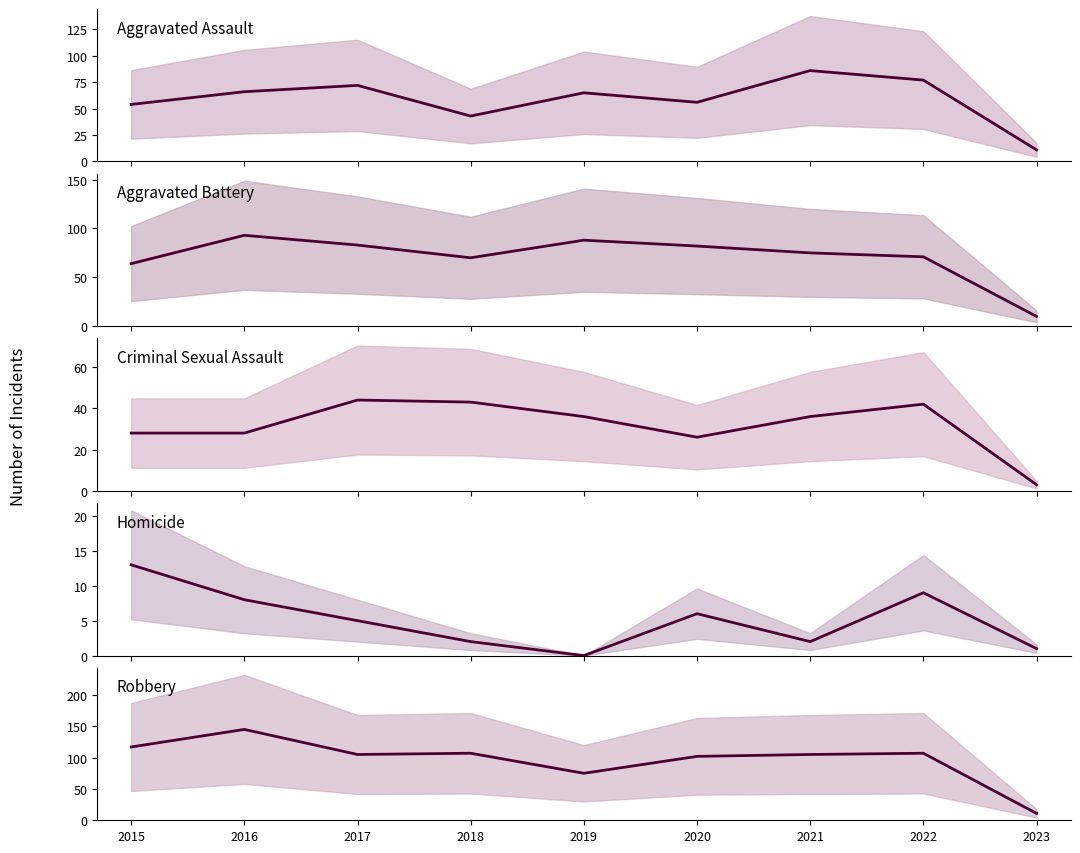

Reading right to left, what are all the values shown in this chart?

Aggravated Assault: 2023=11	2022=77	2021=86	2020=56	2019=65	2018=43	2017=72	2016=66	2015=54
Aggravated Battery: 2023=10	2022=71	2021=75	2020=82	2019=88	2018=70	2017=83	2016=93	2015=64
Criminal Sexual Assault: 2023=3	2022=42	2021=36	2020=26	2019=36	2018=43	2017=44	2016=28	2015=28
Homicide: 2023=1	2022=9	2021=2	2020=6	2019=0	2018=2	2017=5	2016=8	2015=13
Robbery: 2023=11	2022=107	2021=105	2020=102	2019=75	2018=107	2017=105	2016=145	2015=117